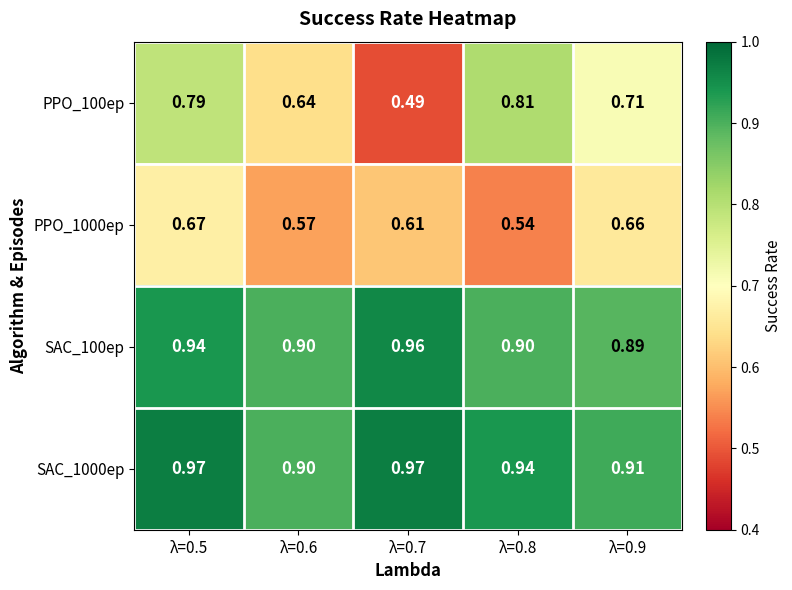

Is the value of PPO_1000ep at λ=0.9 greater than the value of PPO_100ep at λ=0.5?

No